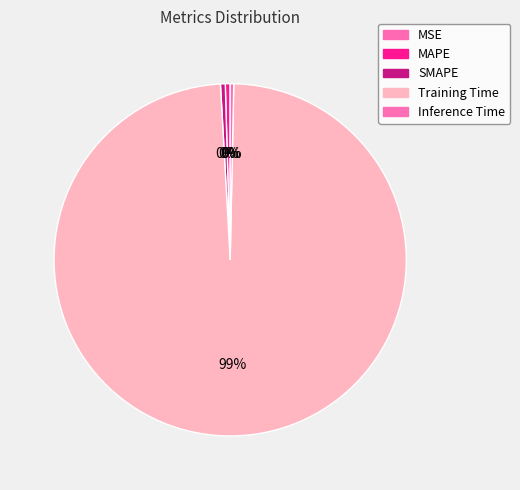

How many segments does this pie chart have?

5